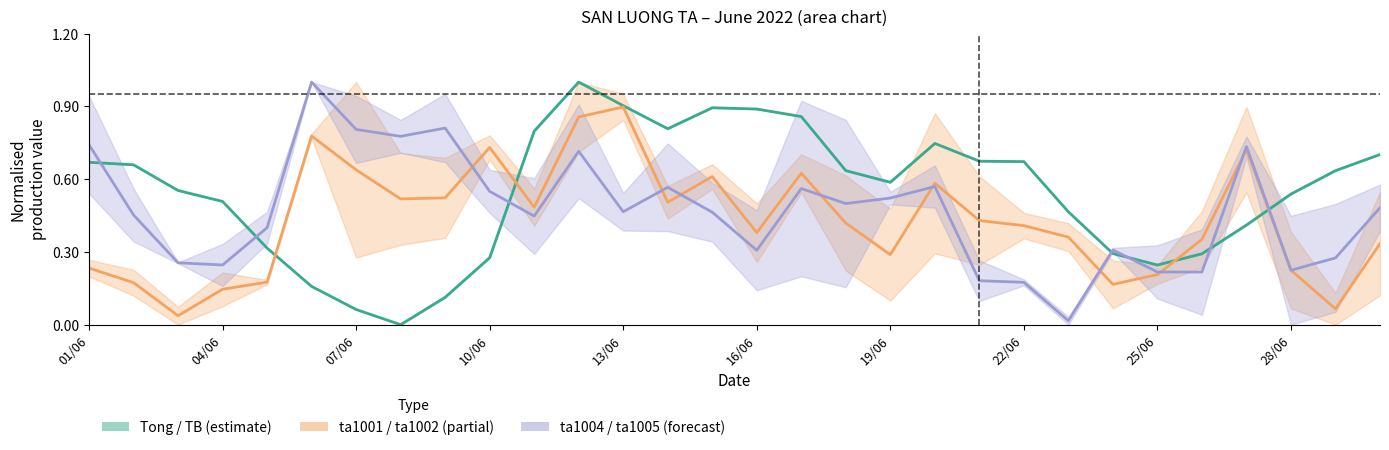

Which series has the largest total across all categories?

Tong / TB (estimate)